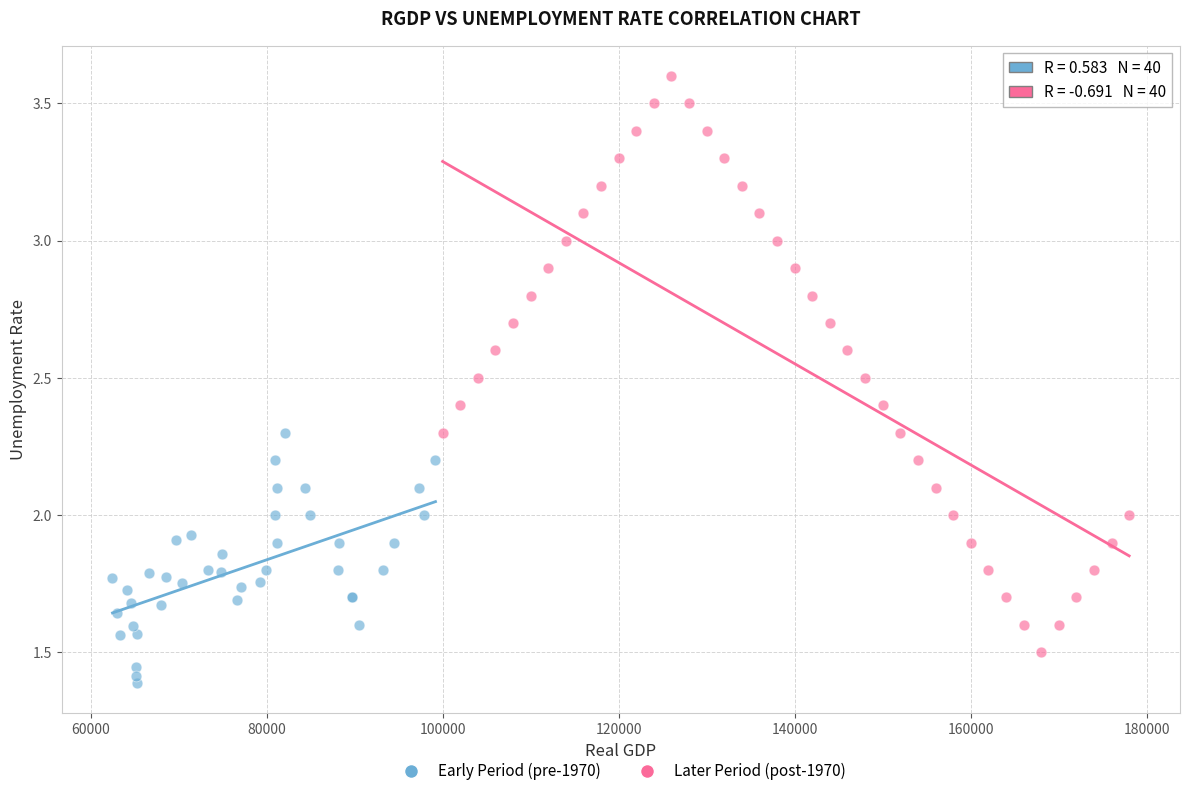

Which series contains the highest Y value?

Later Period (post-1970)